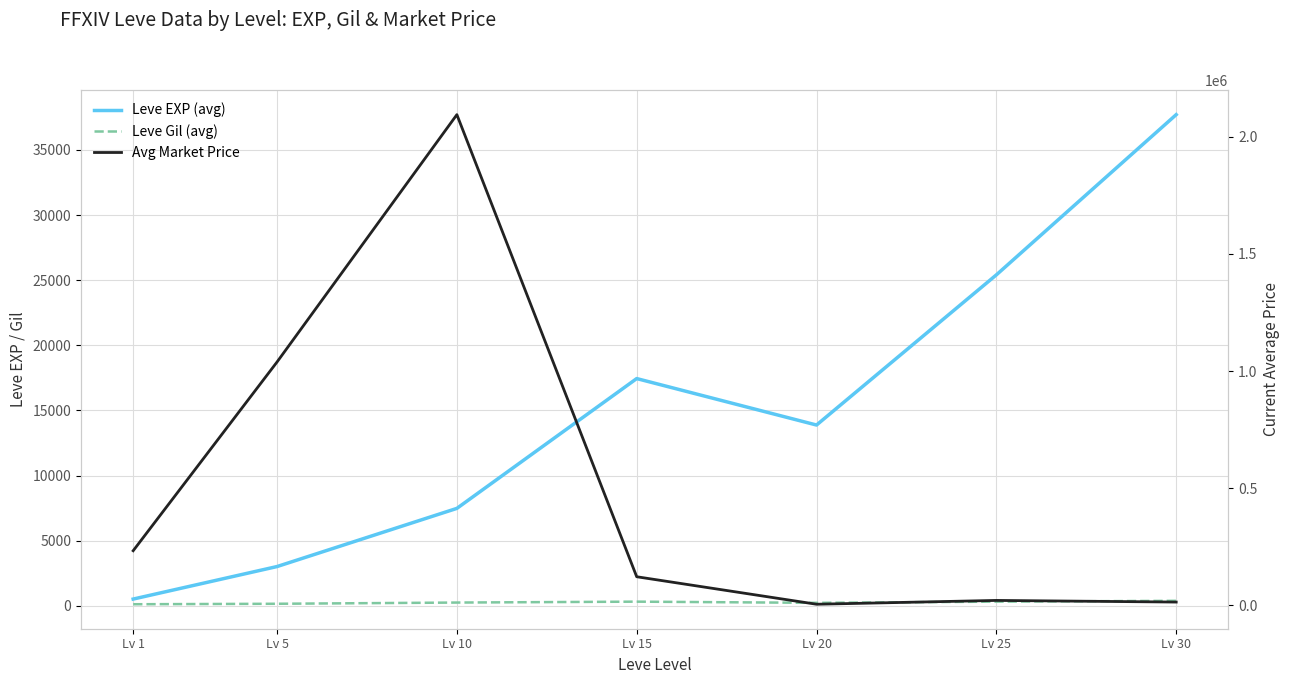

Reading left to right, list all the values displayed in this chart.

Leve EXP (avg): 510.2	3008.3	7475.0	17445.0	13876.7	25410.0	37715.0
Leve Gil (avg): 113.0	149.3	242.5	312.0	220.8	312.7	375.2
Avg Market Price: 233554.3	1038502.1	2093269.0	122626.2	5336.1	21655.5	14616.8